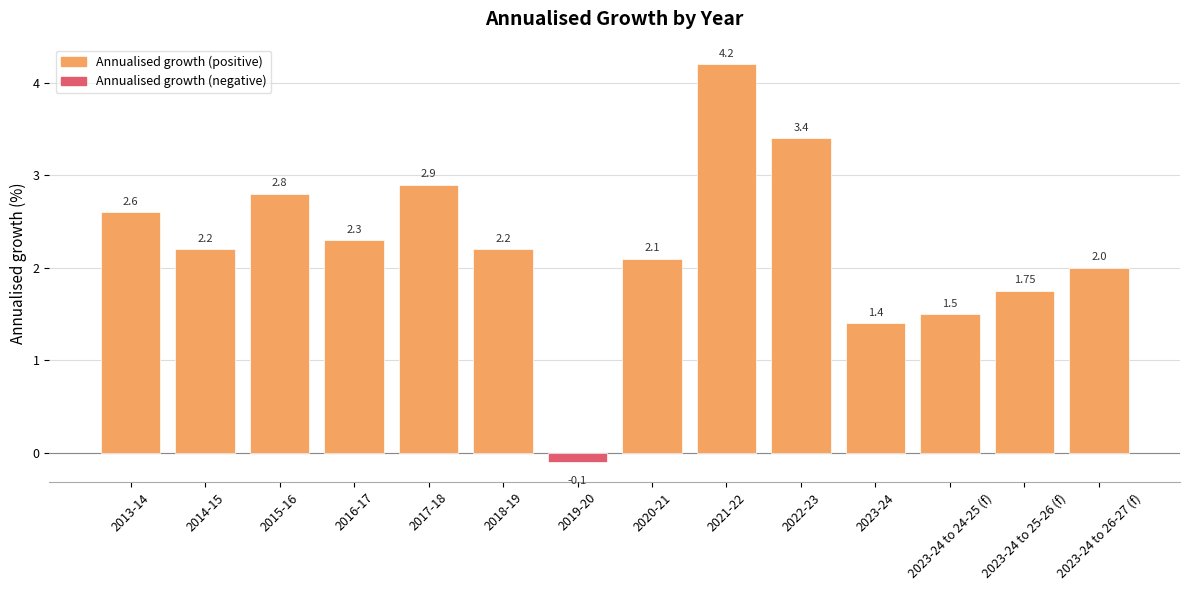

What is the difference between the maximum and minimum values?

4.3